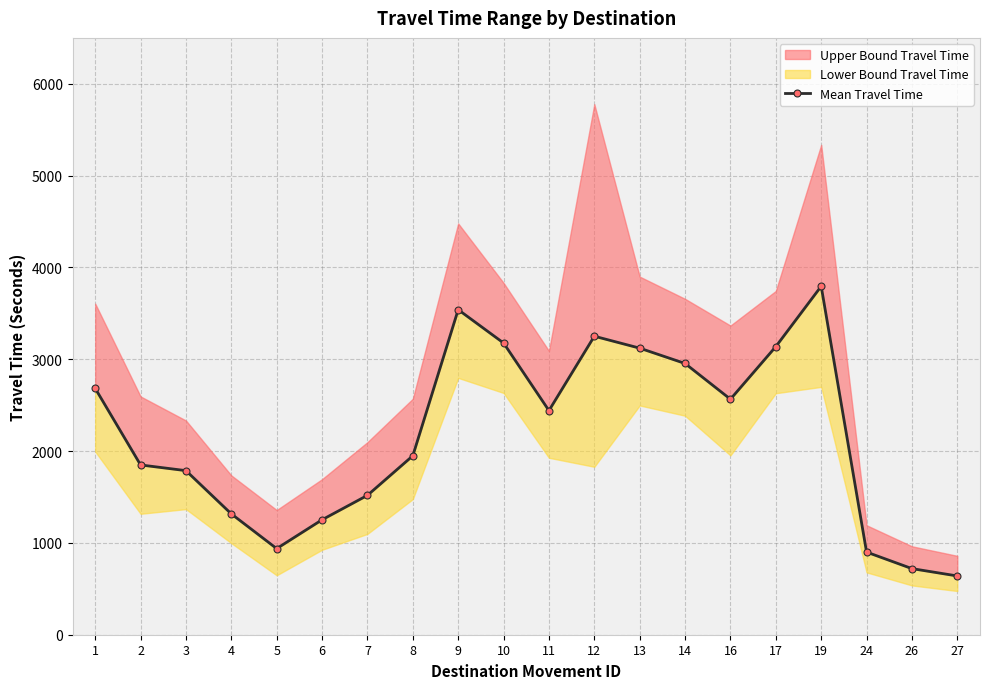

The chart shows a value of 1316 at 4. True or false?

True